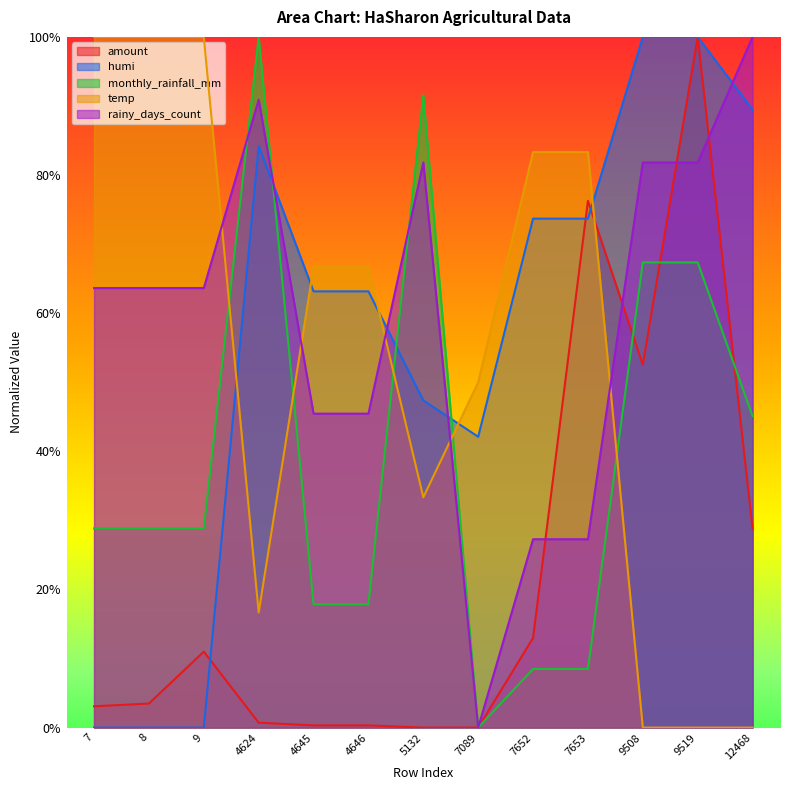

How many positive values does the amount series have?

11